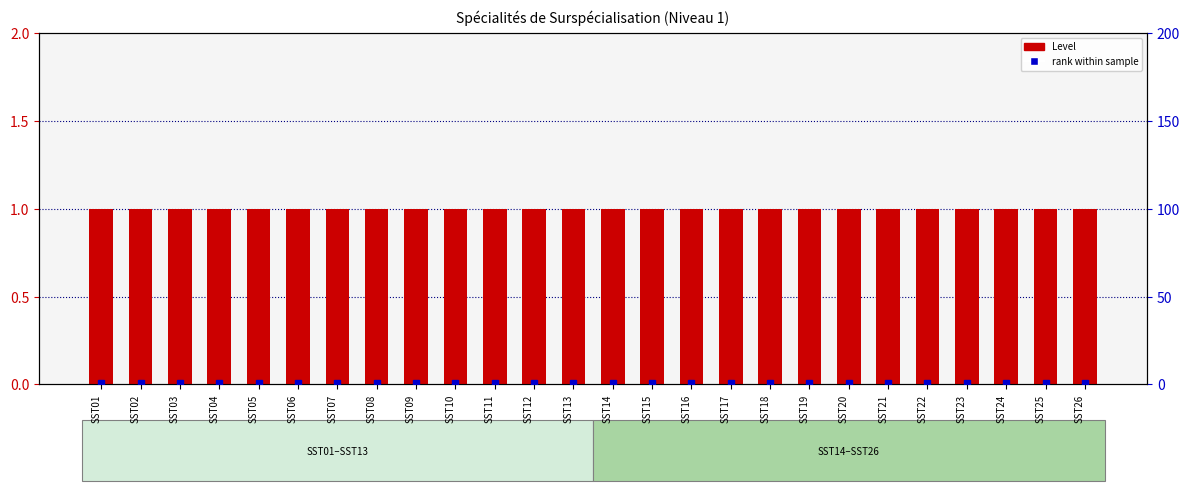

Reading left to right, what are all the values shown in this chart?

Level: SST01=1.0	SST02=1.0	SST03=1.0	SST04=1.0	SST05=1.0	SST06=1.0	SST07=1.0	SST08=1.0	SST09=1.0	SST10=1.0	SST11=1.0	SST12=1.0	SST13=1.0	SST14=1.0	SST15=1.0	SST16=1.0	SST17=1.0	SST18=1.0	SST19=1.0	SST20=1.0	SST21=1.0	SST22=1.0	SST23=1.0	SST24=1.0	SST25=1.0	SST26=1.0
rank within sample: SST01=0.5	SST02=0.5	SST03=0.5	SST04=0.5	SST05=0.5	SST06=0.5	SST07=0.5	SST08=0.5	SST09=0.5	SST10=0.5	SST11=0.5	SST12=0.5	SST13=0.5	SST14=0.5	SST15=0.5	SST16=0.5	SST17=0.5	SST18=0.5	SST19=0.5	SST20=0.5	SST21=0.5	SST22=0.5	SST23=0.5	SST24=0.5	SST25=0.5	SST26=0.5